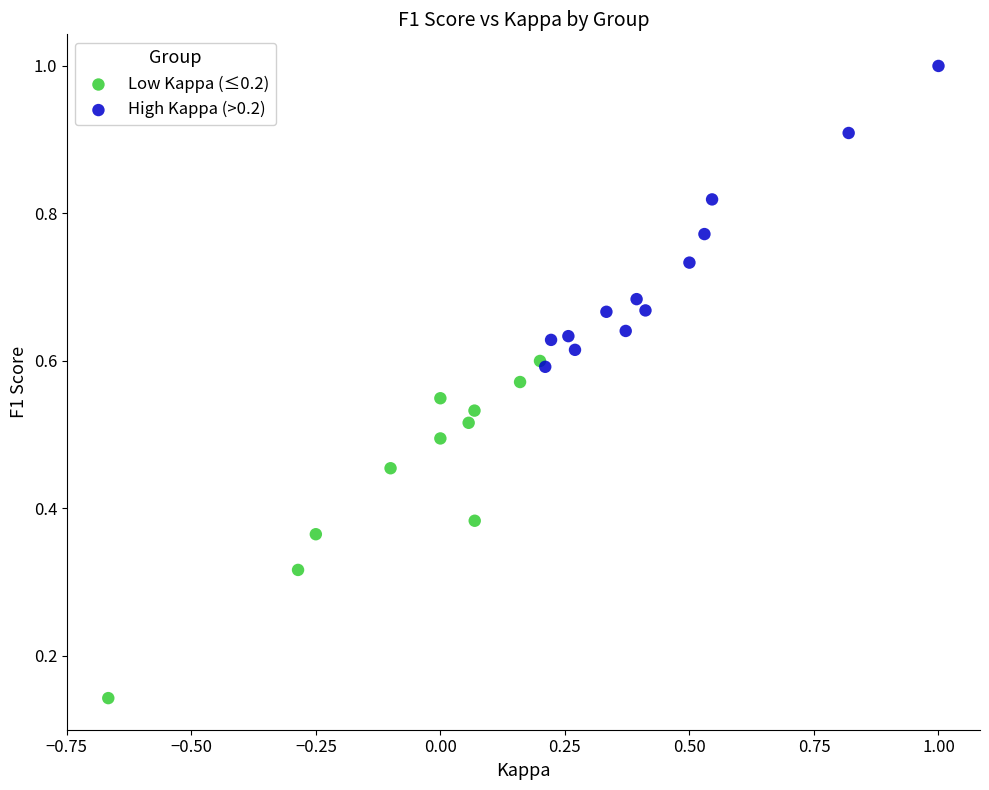

What are all the series names shown in the legend?

Low Kappa (≤0.2), High Kappa (>0.2)